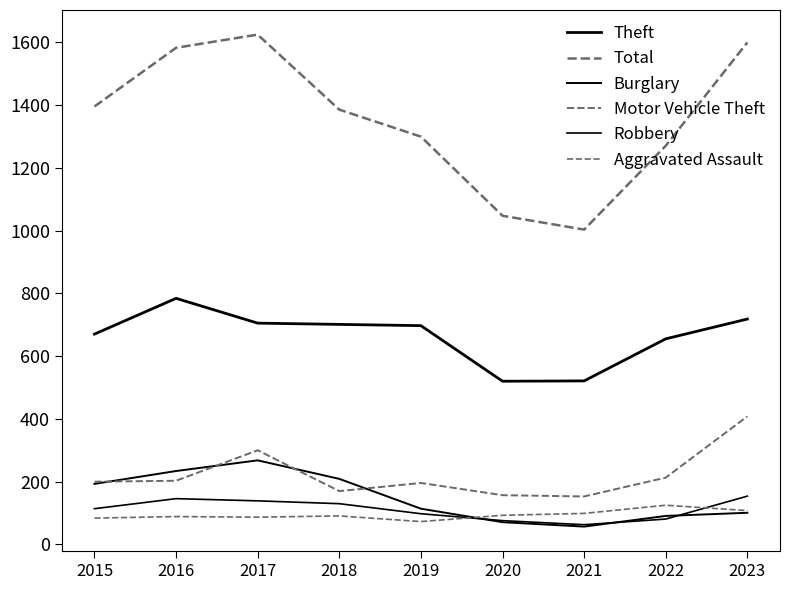

How many interior local peaks does the Theft series have?

1